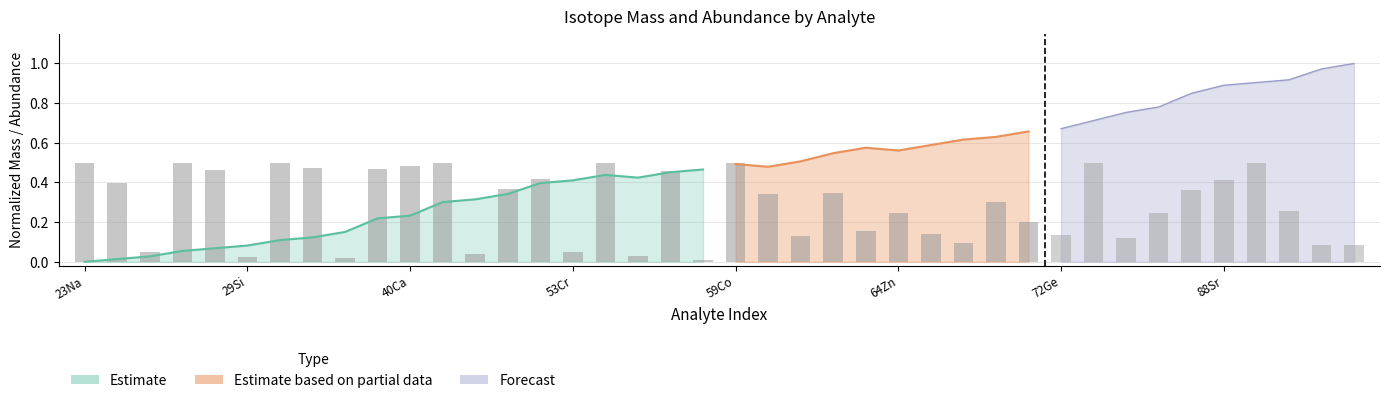

What is the value of the 3rd bar from the left?

0.1